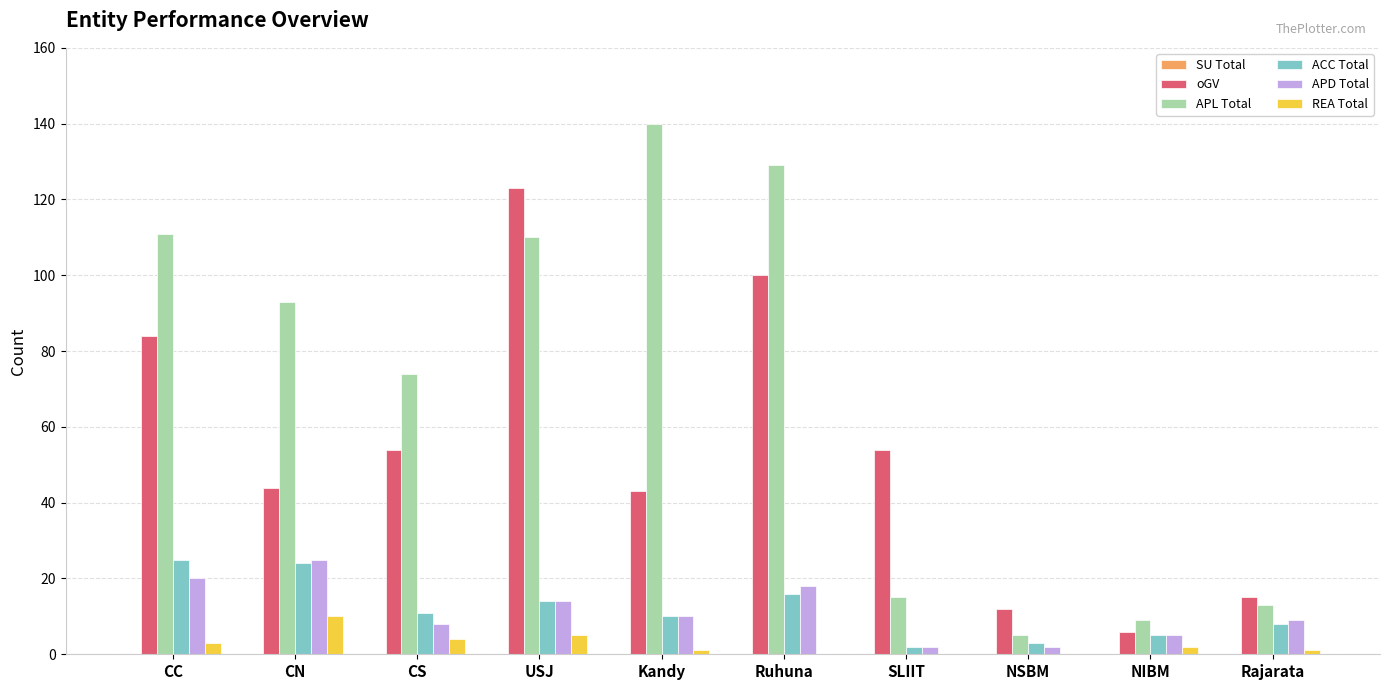

What is the sum of all oGV values?

535